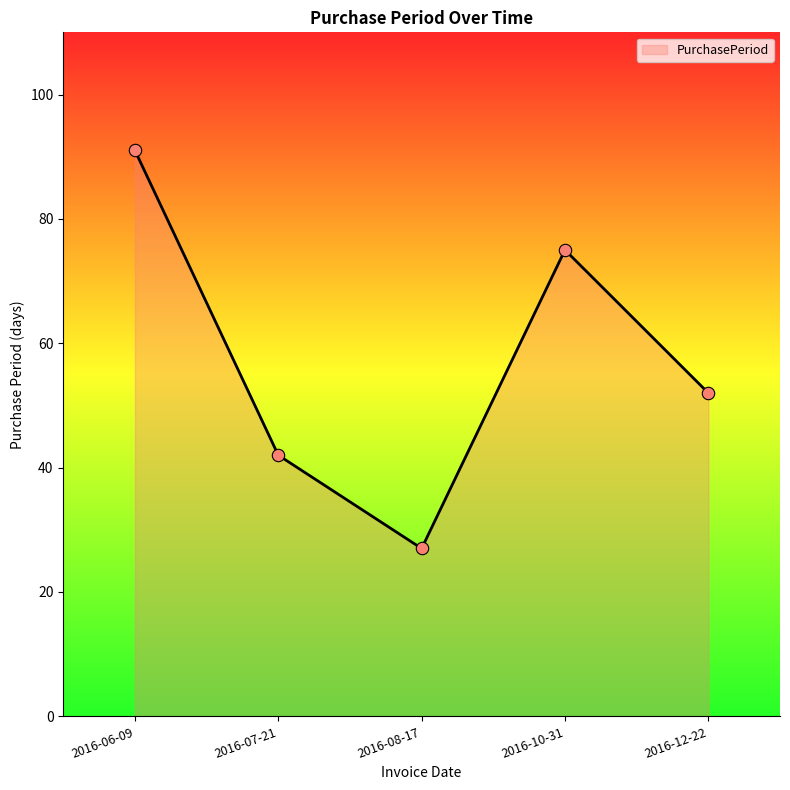

Which has a higher value, 2016-07-21 or 2016-08-17?

2016-07-21